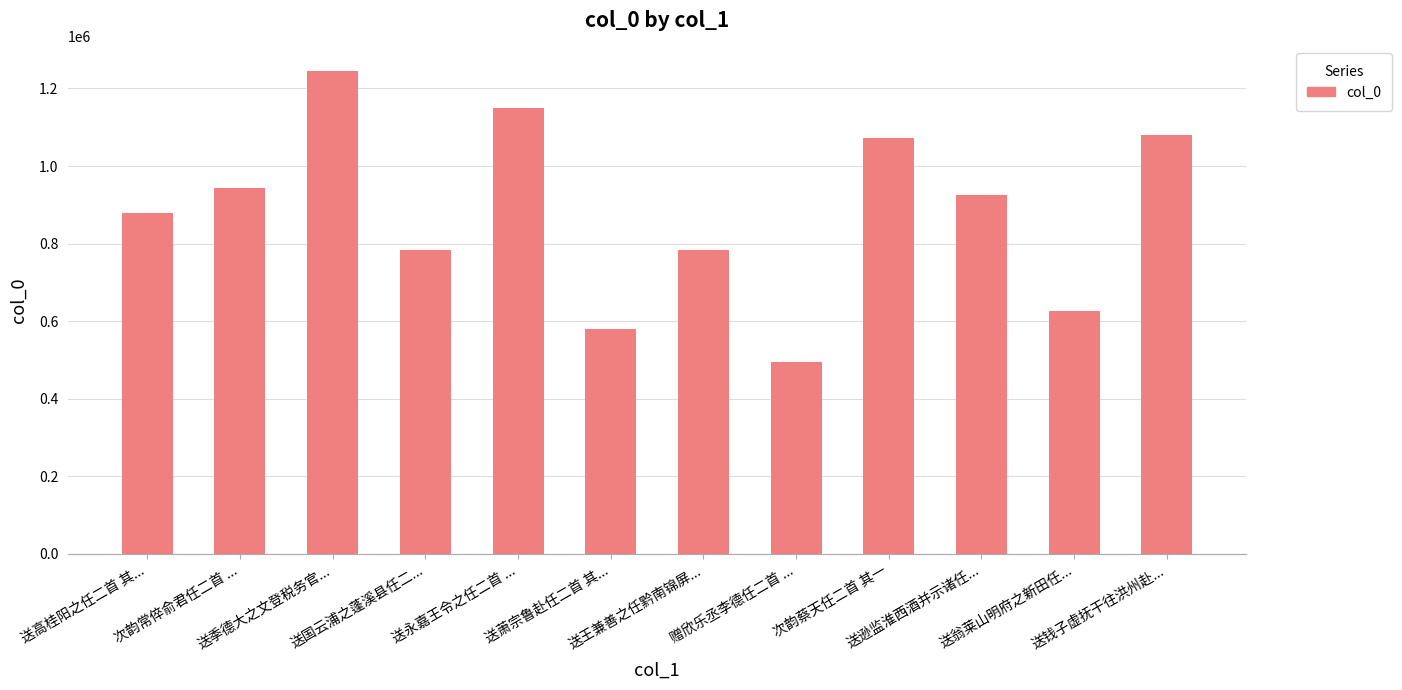

What is the label of the 8th bar from the left?

赠欣乐丞李德任二首 ...